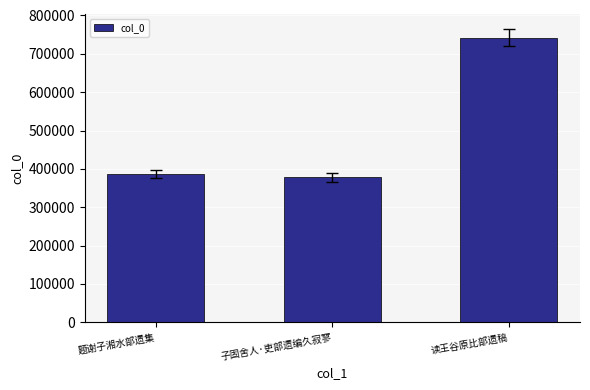

What is the sum of the values at 题谢子湘水部遗集 and 子固舍人·吏部遗编久寂寥?

764713